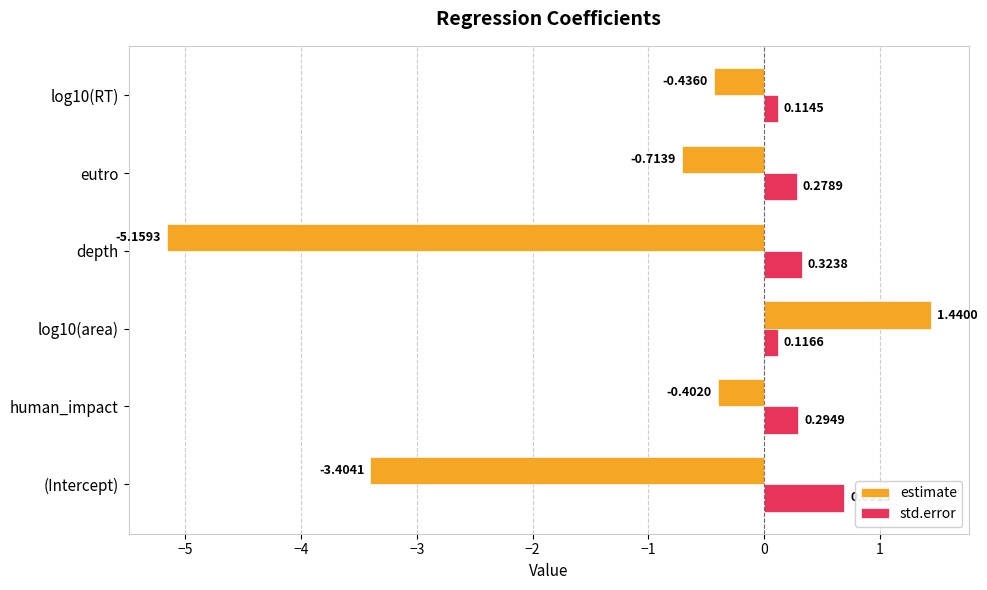

What is the sum of all estimate values?

-8.7